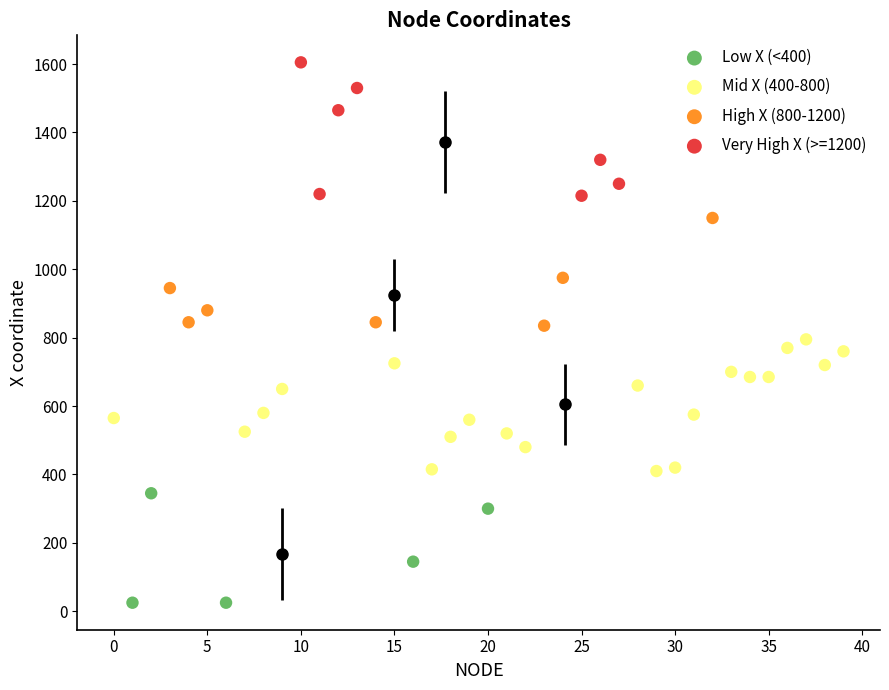

Which series reaches the maximum Y coordinate?

Very High X (>=1200)